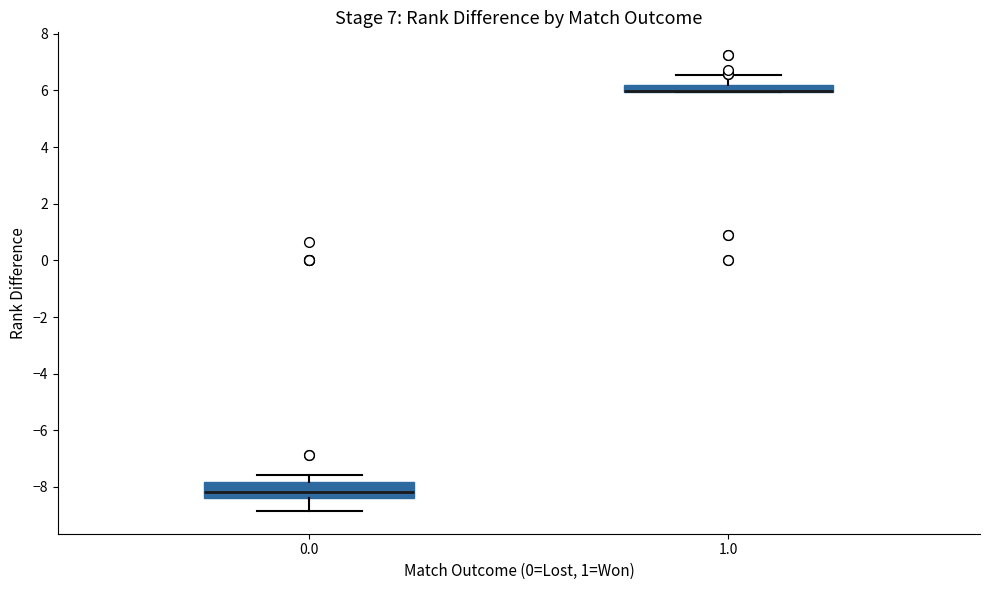

Where does the upper whisker of the box at x = 0.0 end on the y-axis? The values are not printed on the chart, so give them approximately, as read against the axis.

-7.6